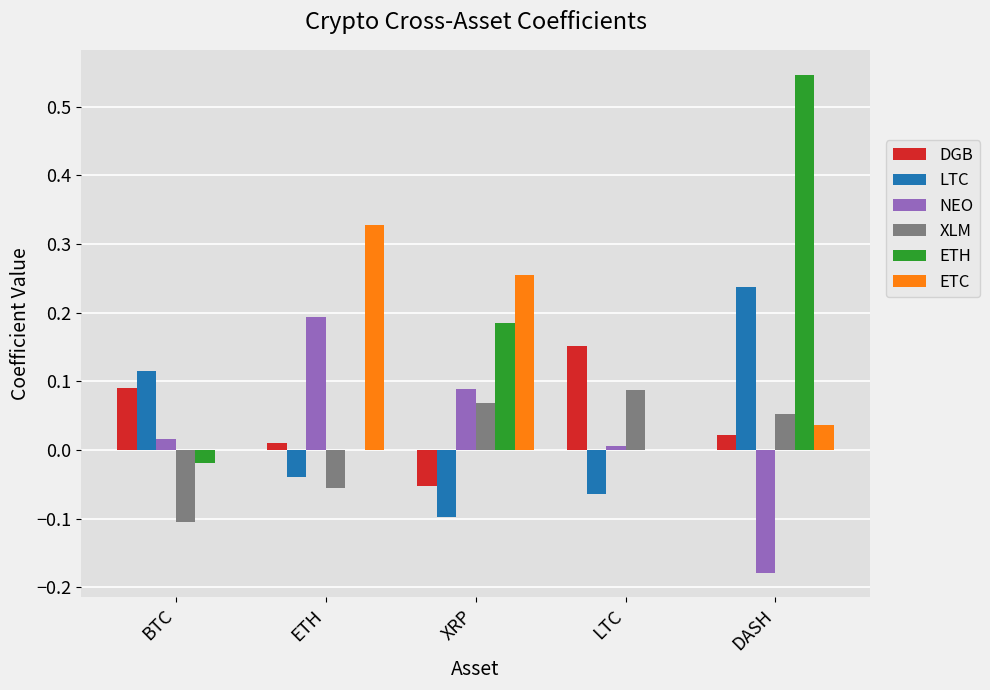

Which label corresponds to the largest value in the chart?

DASH